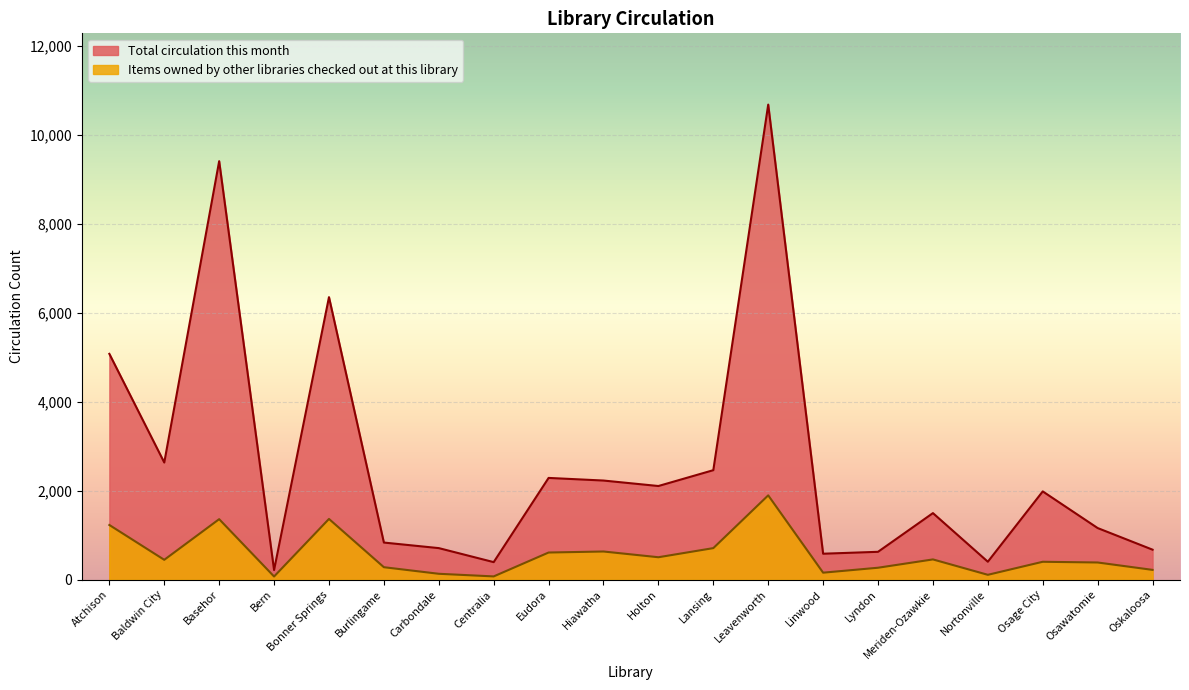

True or false: Items owned by this library checked out at this library and Items owned by other libraries checked out at this library cross at least once.

False